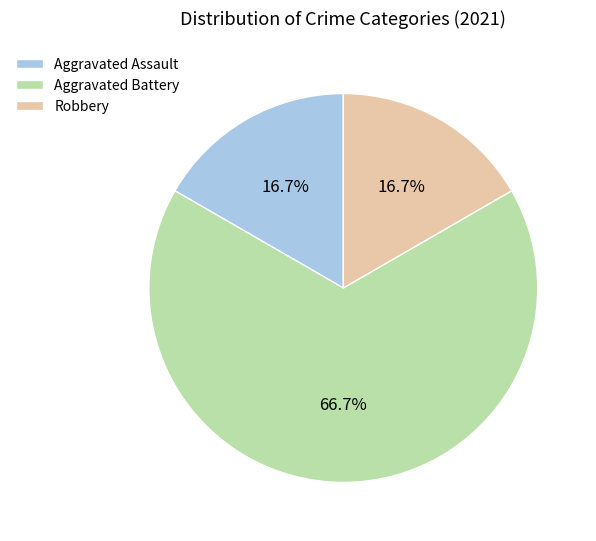

The Aggravated Battery slice represents 53% of the pie. True or false?

False